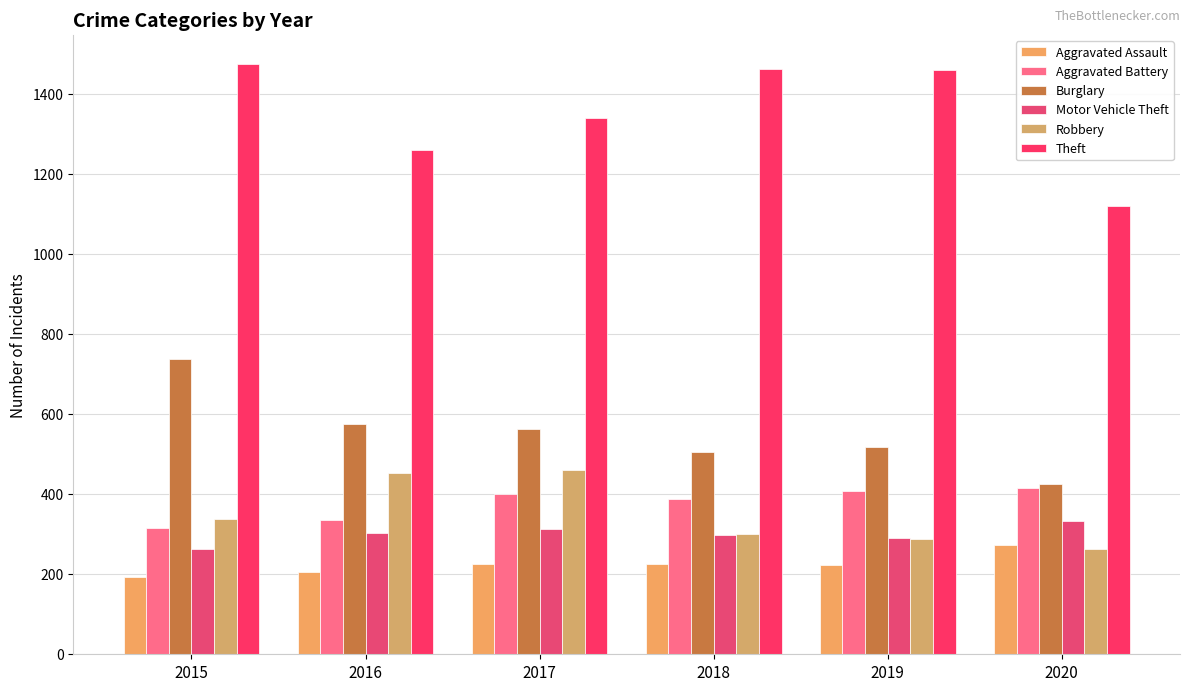

At how many categories does at least one series exceed 1238?

5